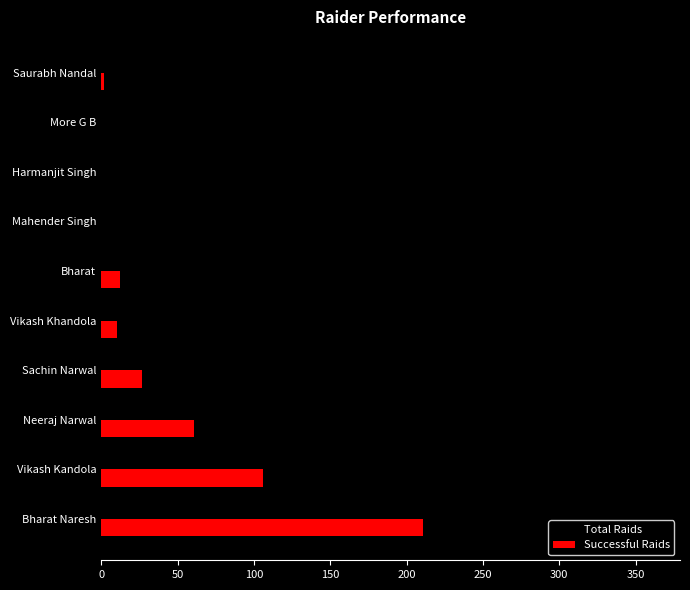

What is the sum of the Total Raids values at Bharat Naresh and Bharat?

379